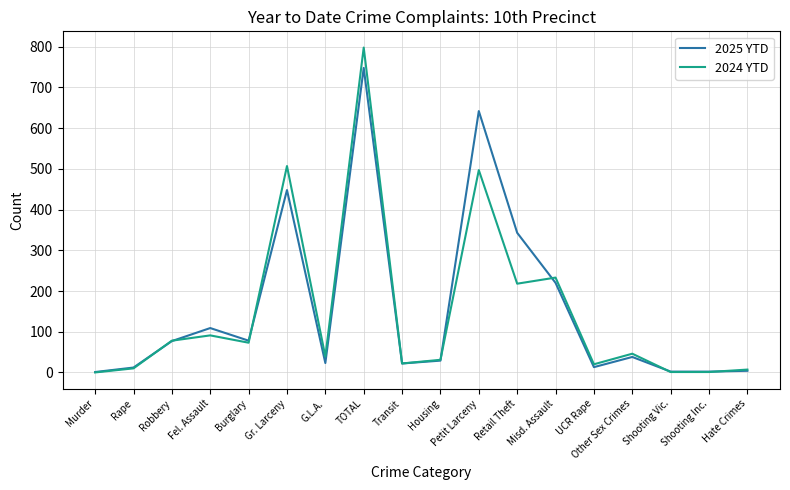

Which label corresponds to the largest value in the chart?

TOTAL